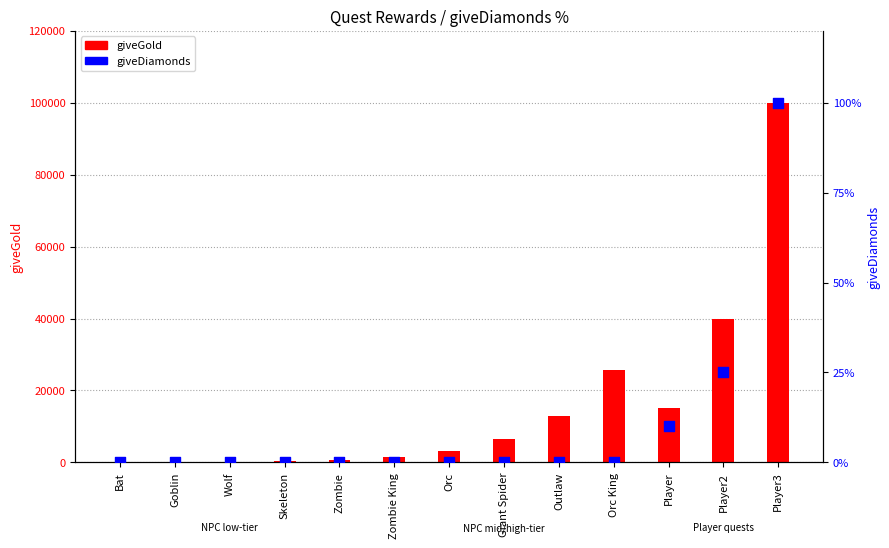

What are all the series names shown in the legend?

giveGold, giveDiamonds